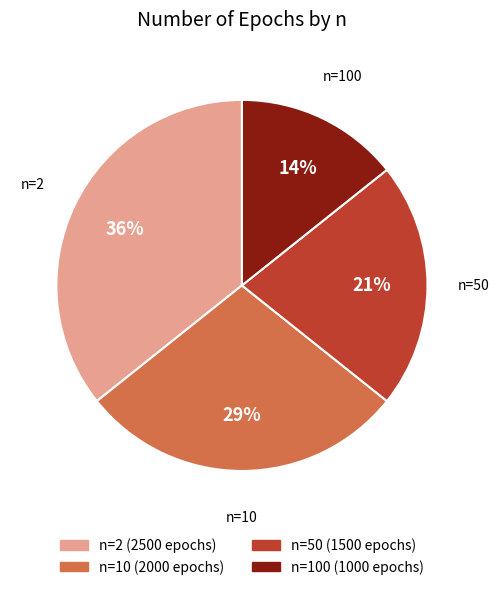

Is it true that n=50 is 21% of the pie?

True